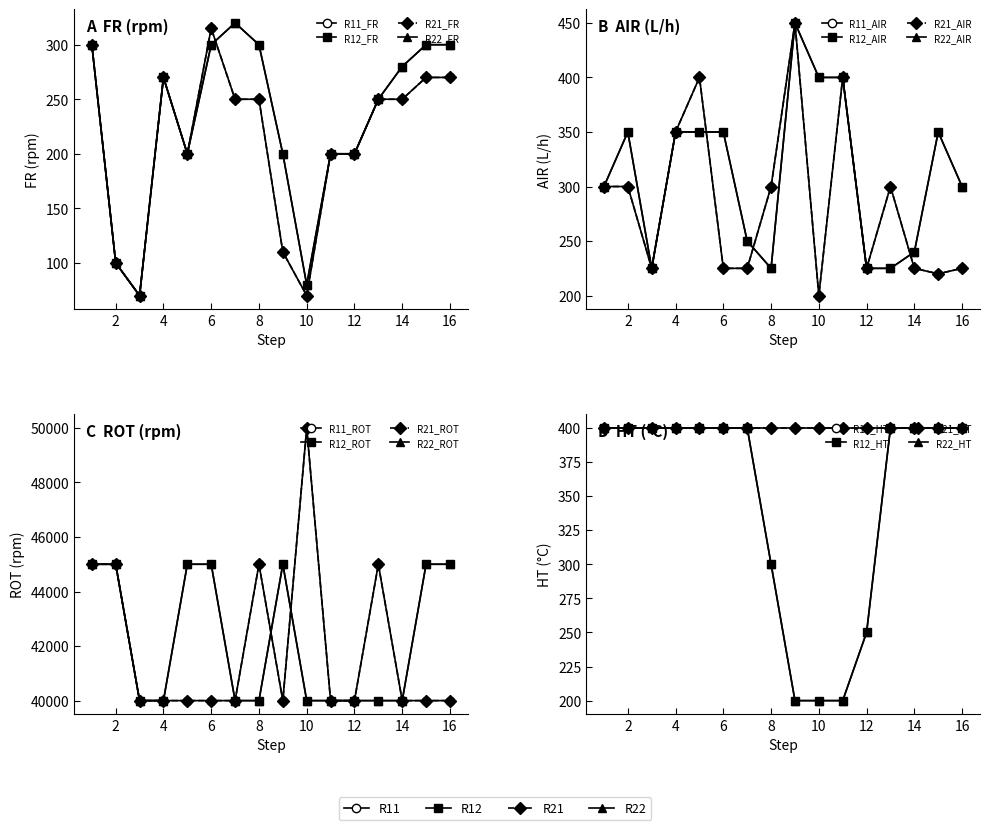

List the labels in order of R22_FR value, largest first.

7, 1, 6, 8, 15, 16, 14, 4, 13, 5, 9, 11, 12, 2, 10, 3